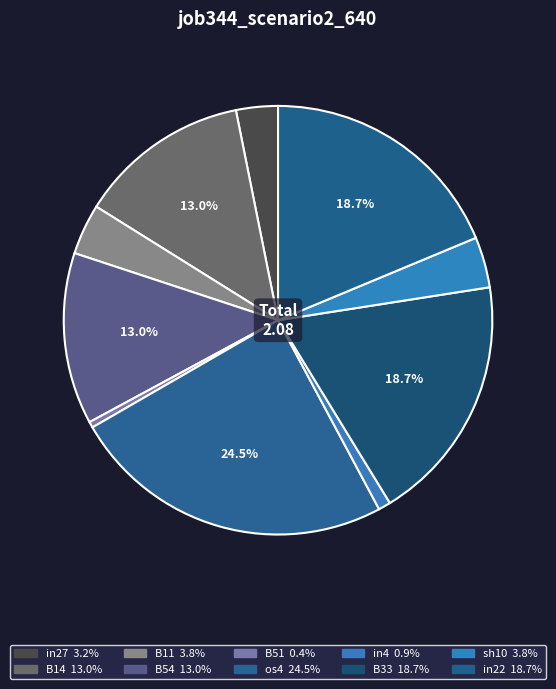

How many slices are in this pie chart?

10